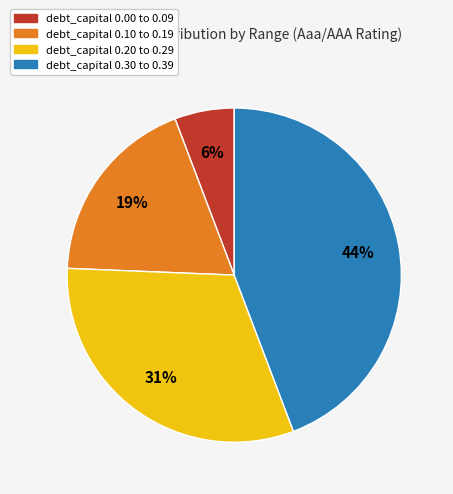

Is there any slice that represents more than half of the pie?

No